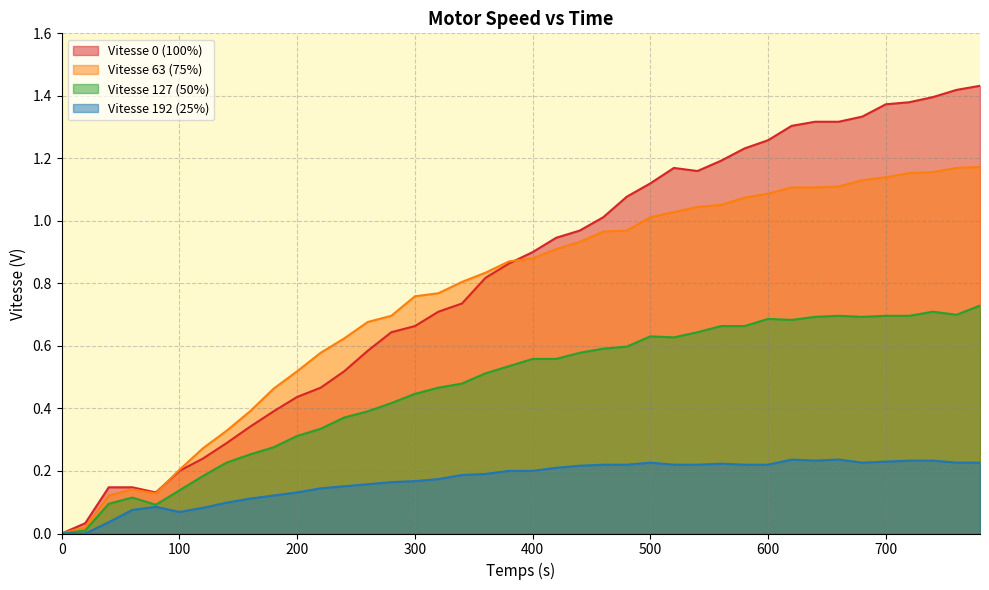

At how many categories does at least one series exceed 0?

39